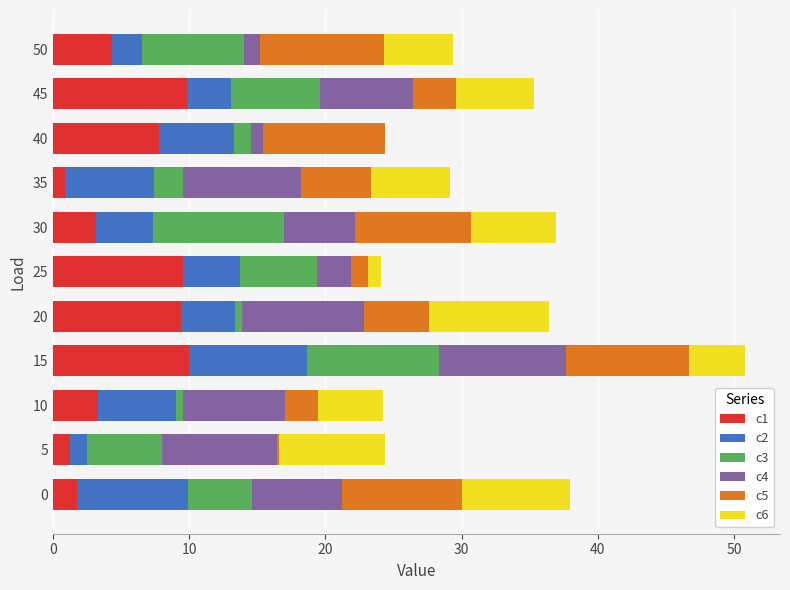

What is the maximum value for c1?

10.0